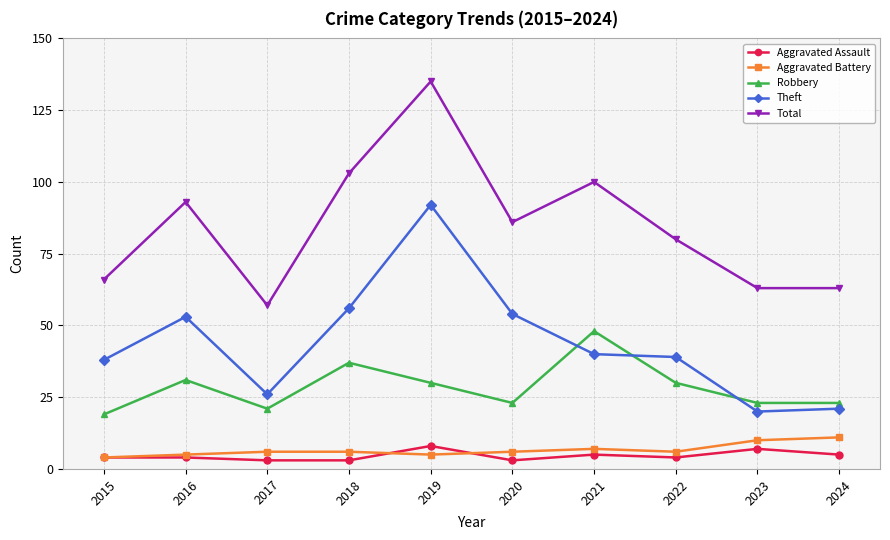

What is the difference between the second highest and second lowest values in the Robbery series?

16